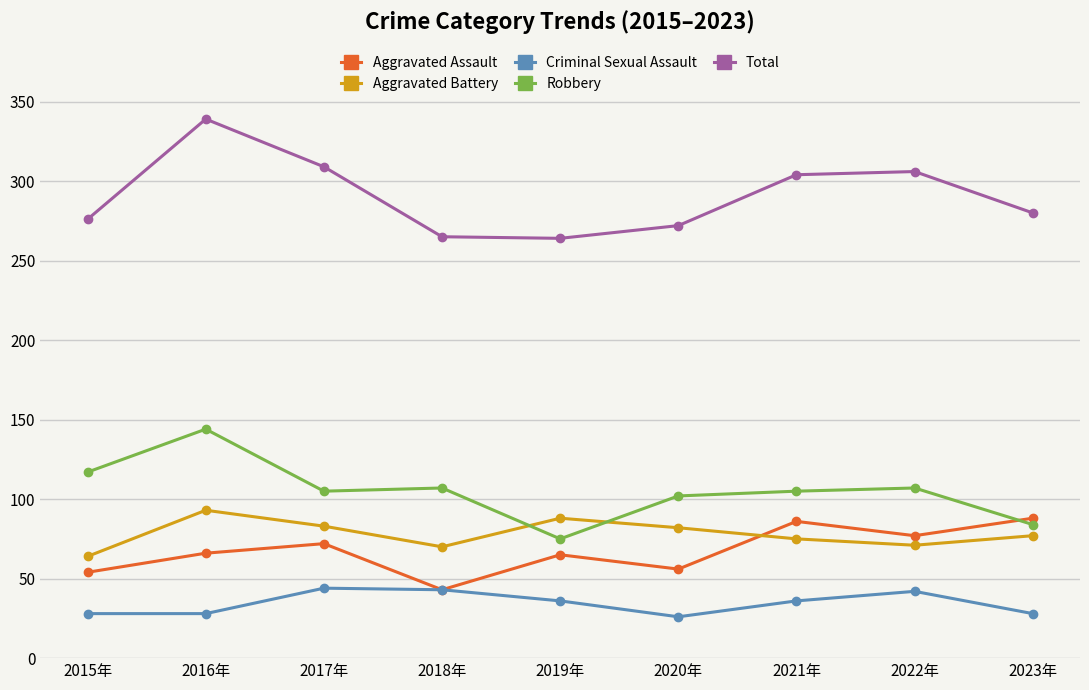

What is the minimum value for Total?

264